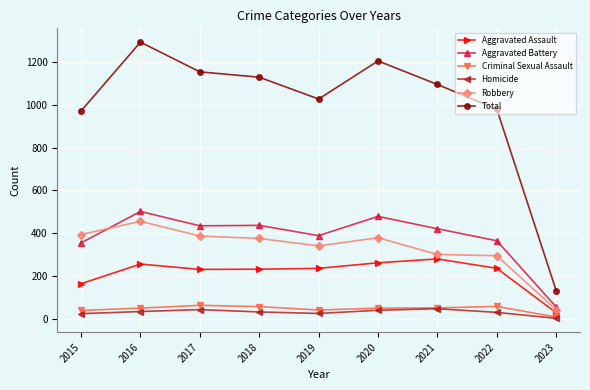

Which series has the widest spread of values?

Total